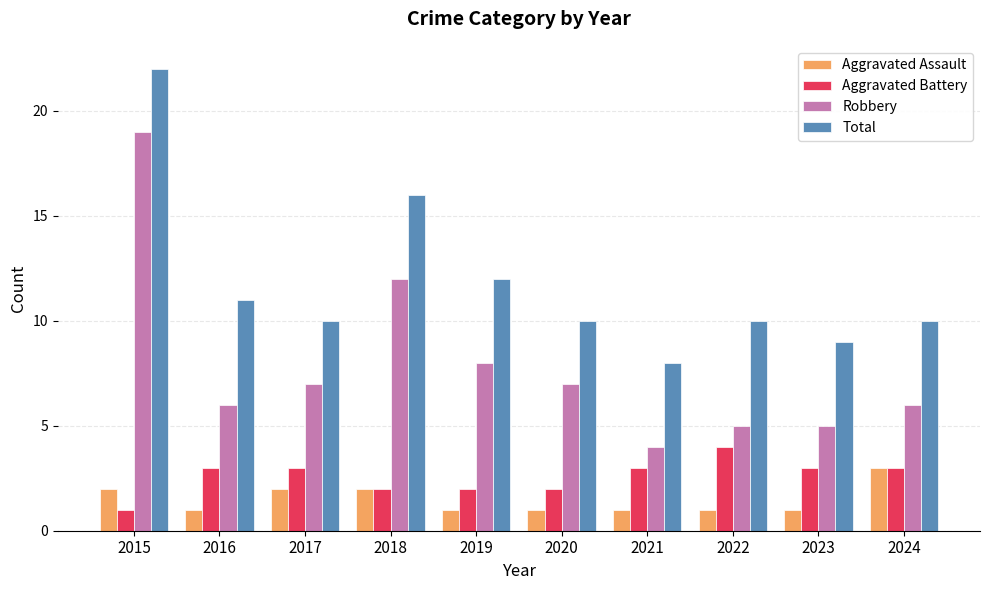

The value of Aggravated Assault at 2023 is 2. True or false?

False